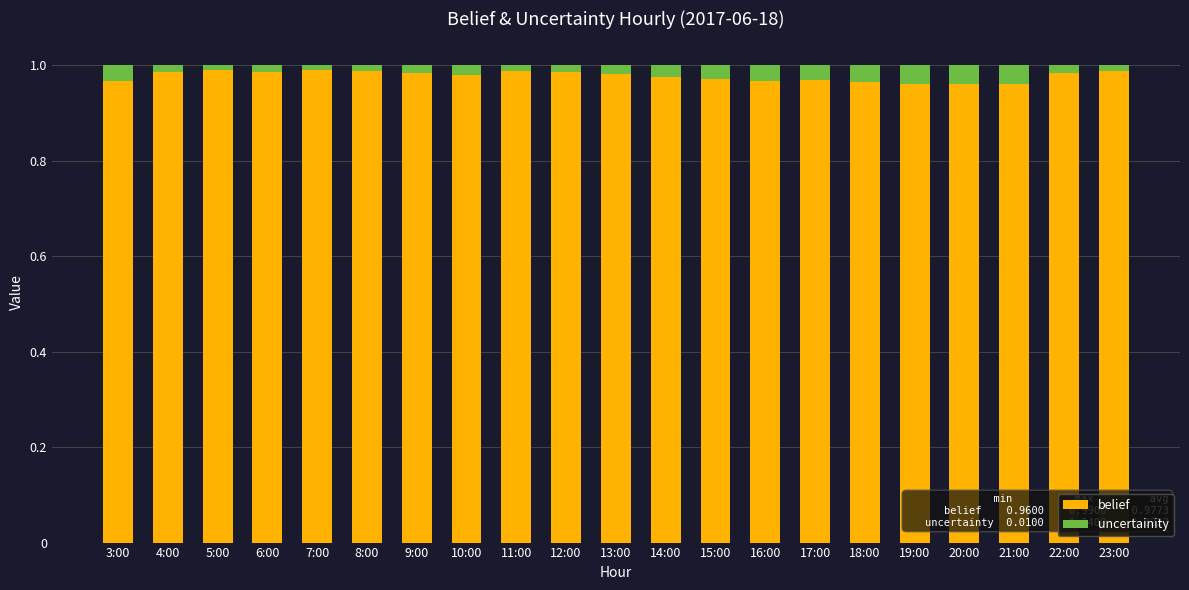

Are the bars horizontal?

No